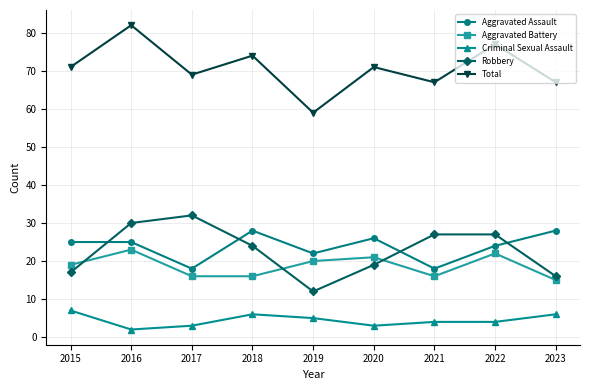

What is the difference between the second highest and minimum values in the Aggravated Assault series?

10